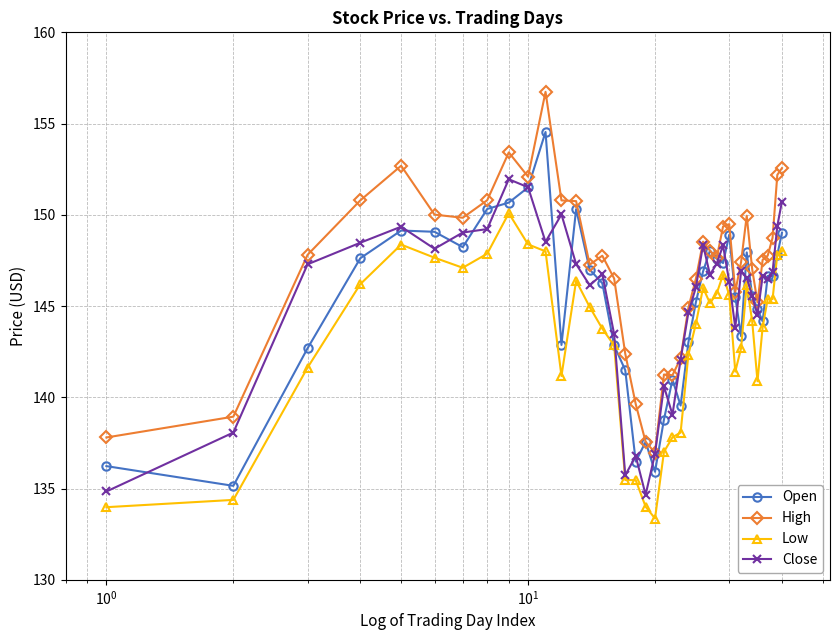

List the series in order of their peak value, lowest first.

Low, Close, Open, High